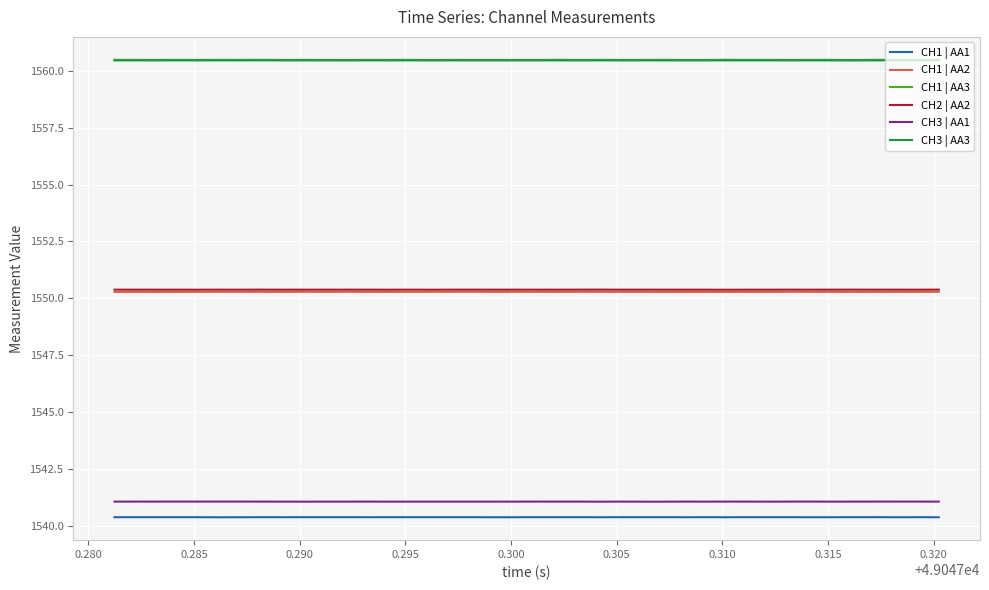

True or false: CH3 | AA1 has more than 1 points higher than both neighbors.

True